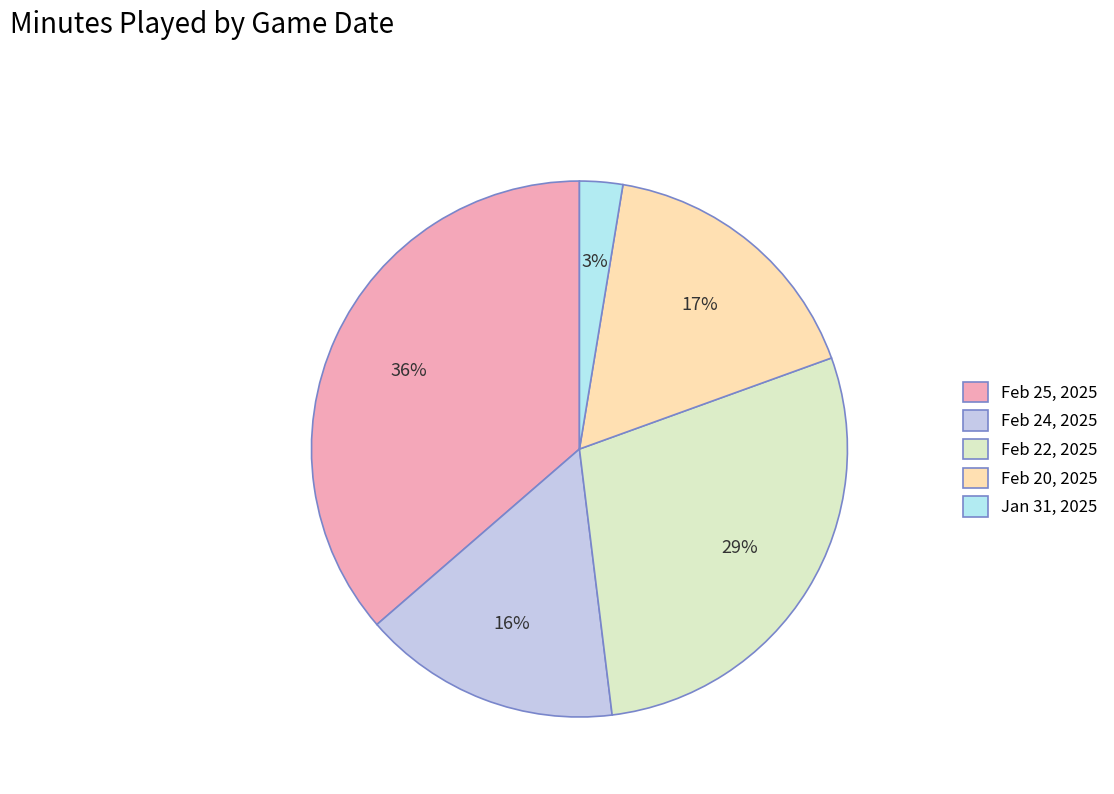

How many slices are in this pie chart?

5